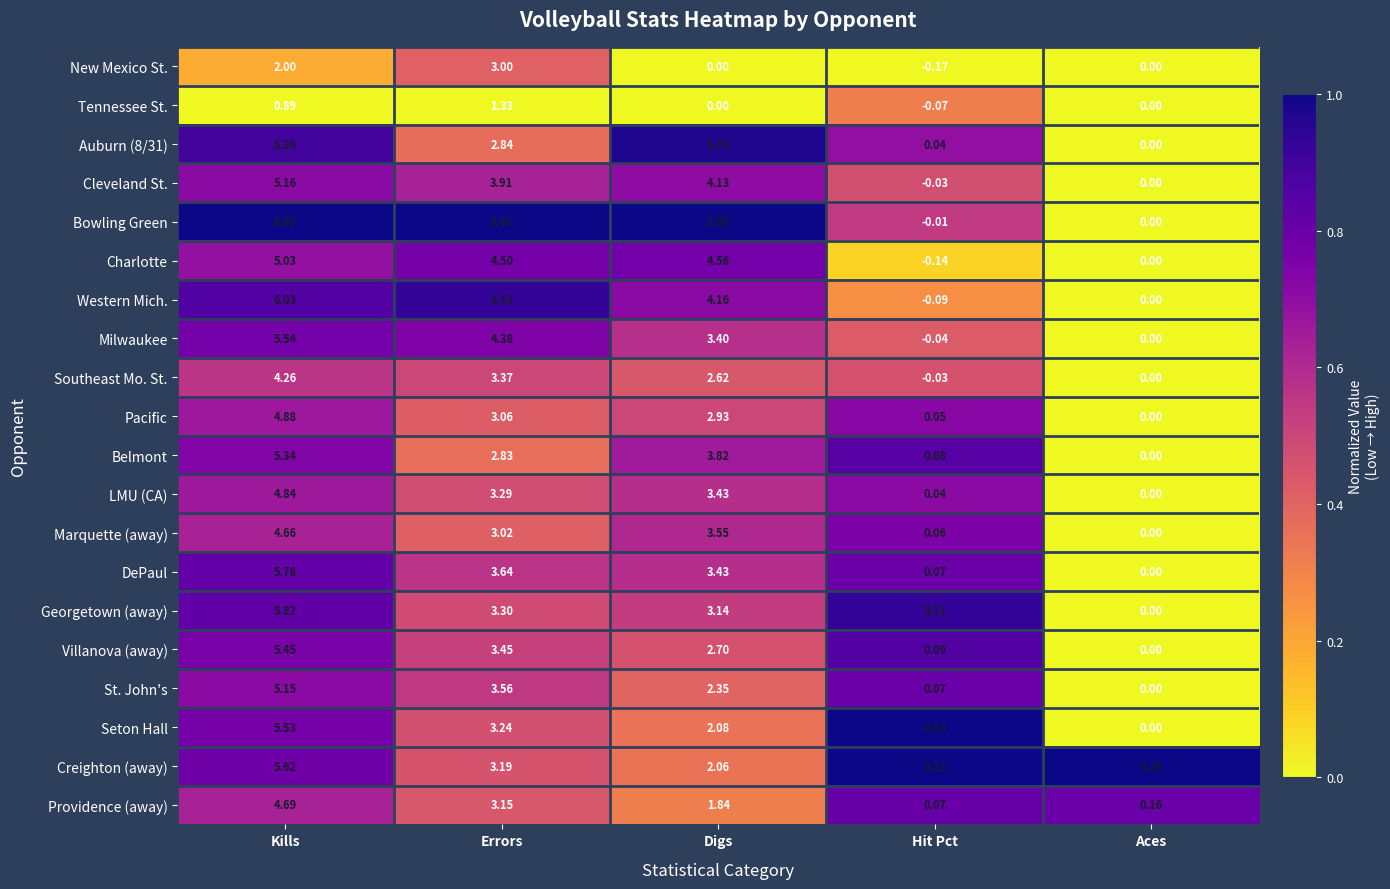

What is the difference between the highest and lowest values at Digs?

5.9